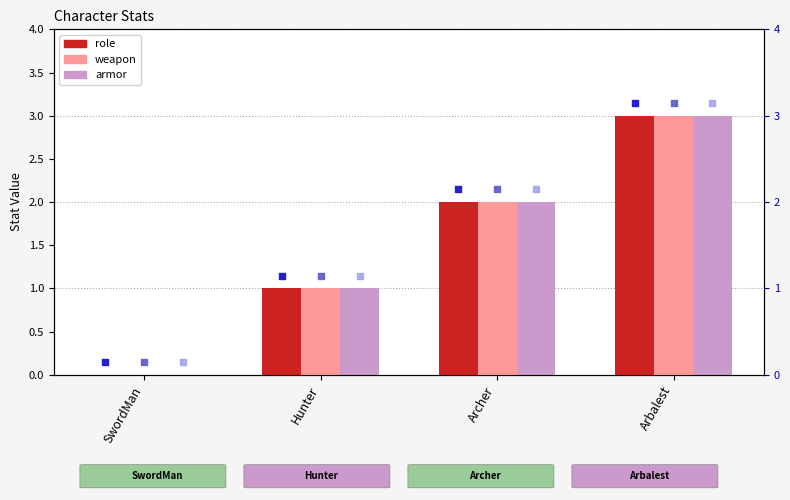

Which series contains the highest Y value?

role marker